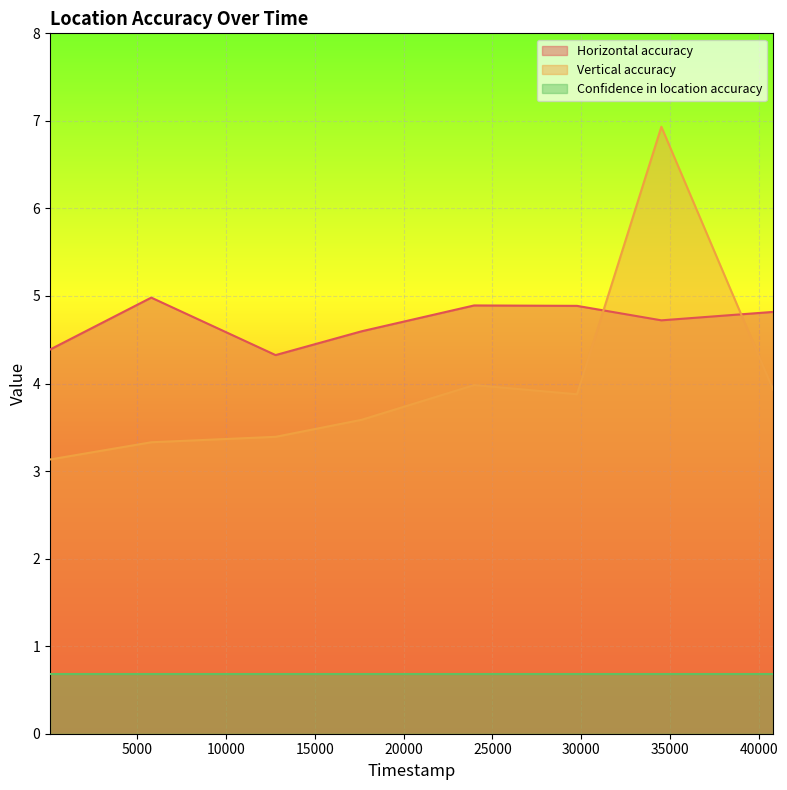

How many interior local peaks does the Horizontal accuracy series have?

2